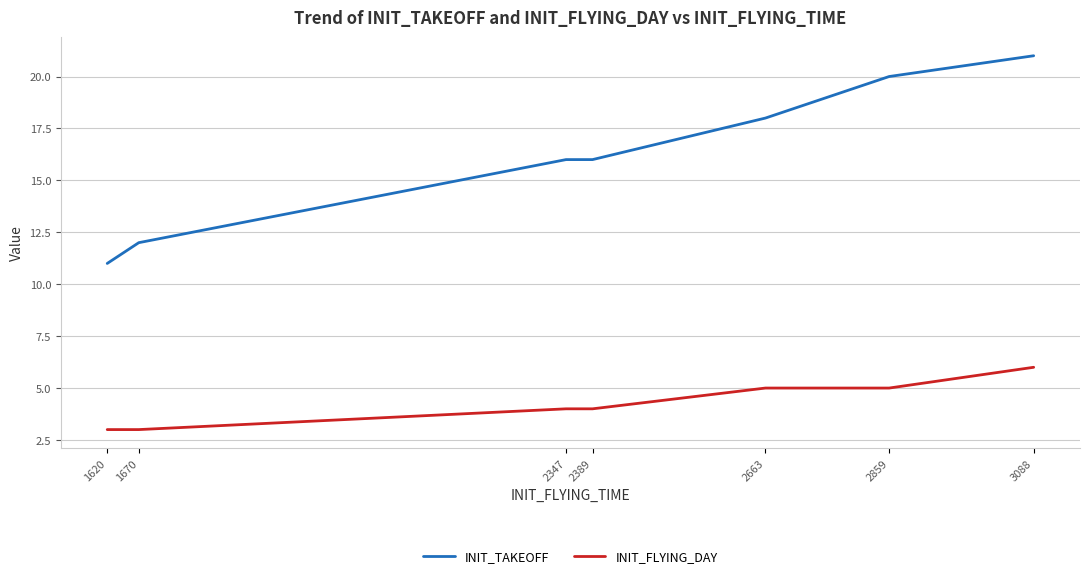

Which series has the largest total across all categories?

INIT_TAKEOFF